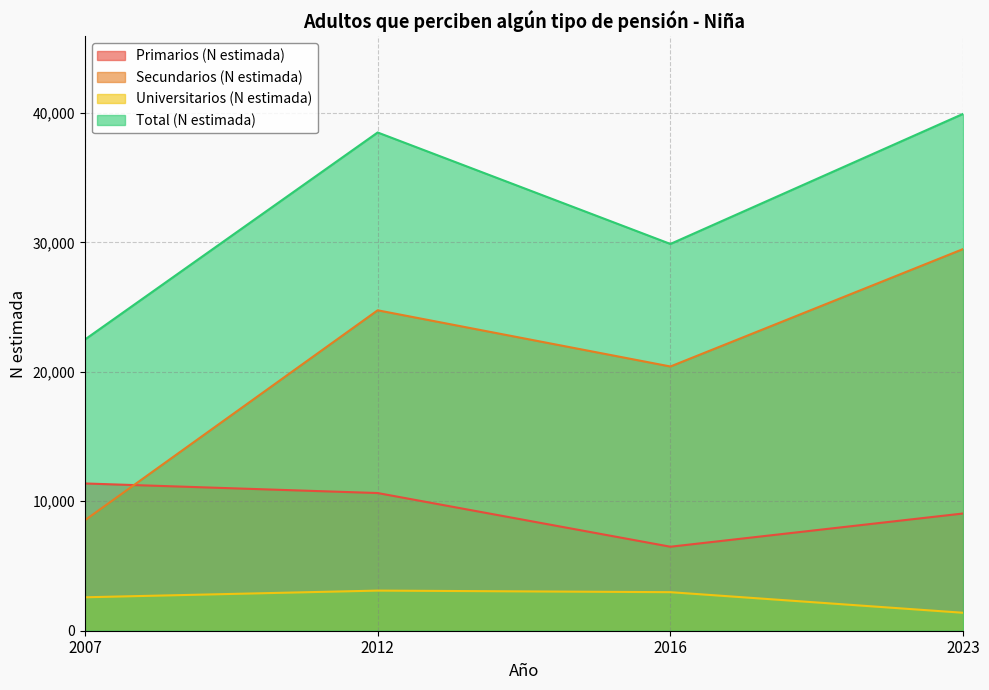

What are all the series names shown in the legend?

Primarios (N estimada), Secundarios (N estimada), Universitarios (N estimada), Total (N estimada)